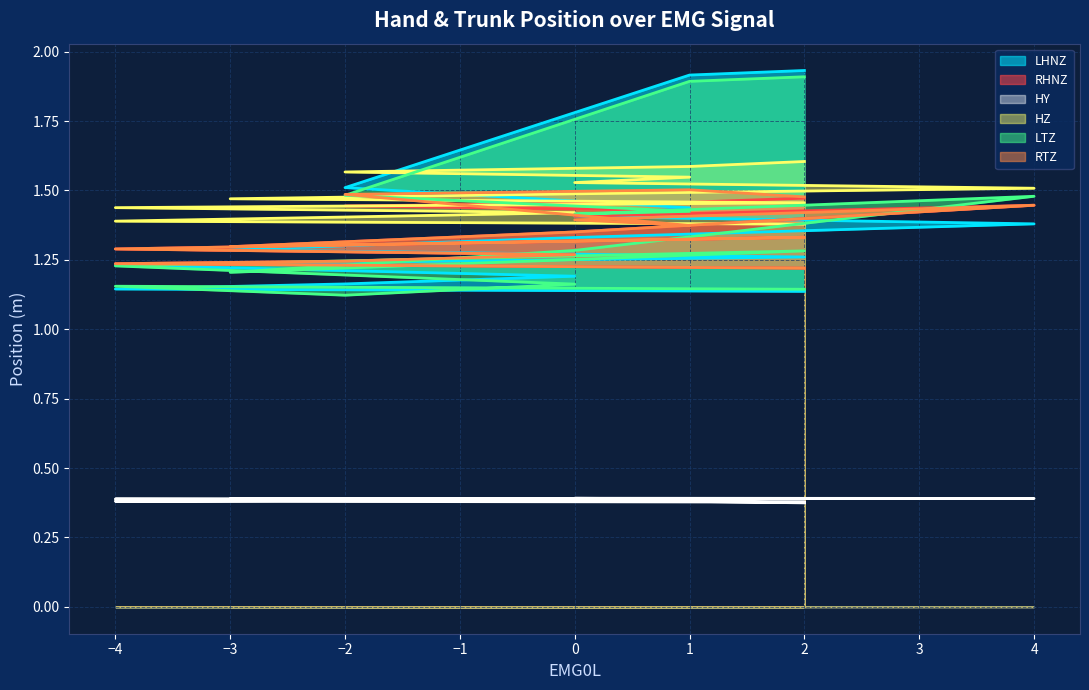

True or false: HY and HZ intersect in this chart.

False